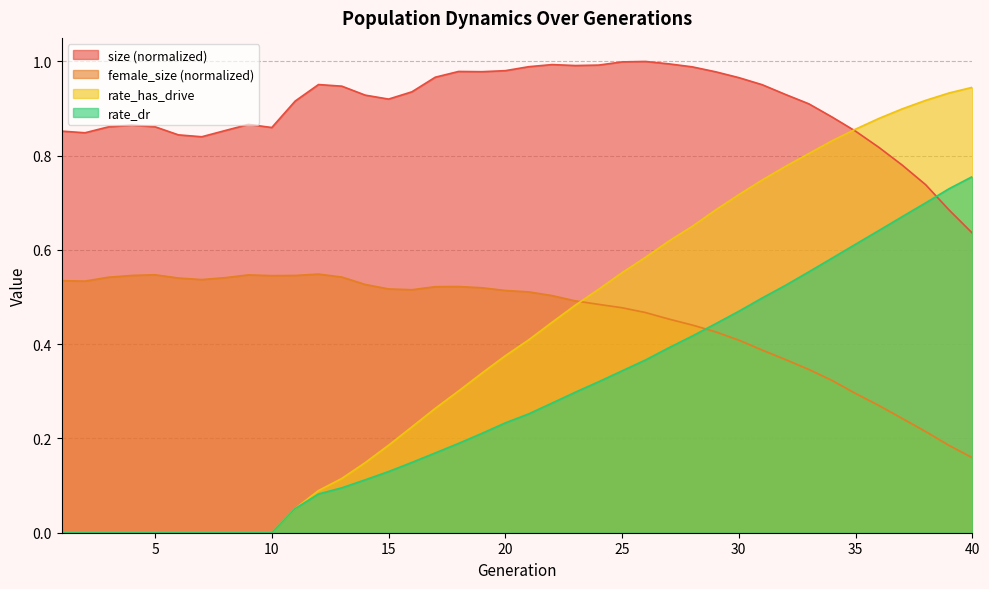

True or false: rate_dr has a value of 1.2 at 36.

False